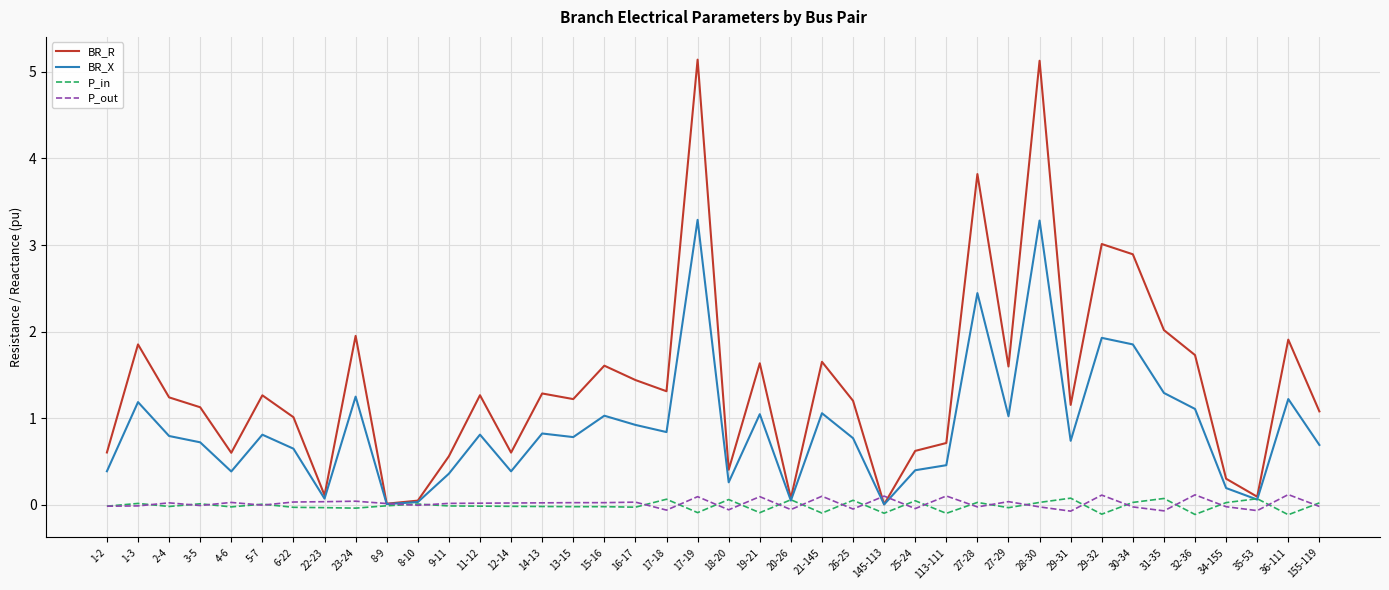

What is the maximum value shown in the chart?

5.1